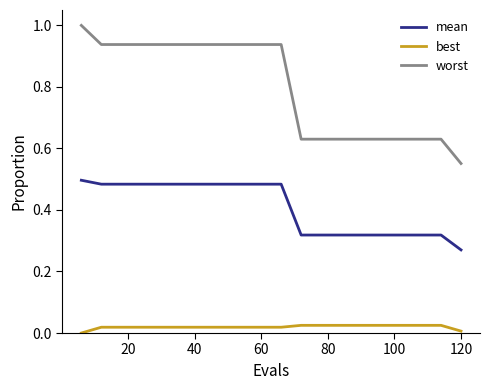

True or false: best and worst intersect in this chart.

False